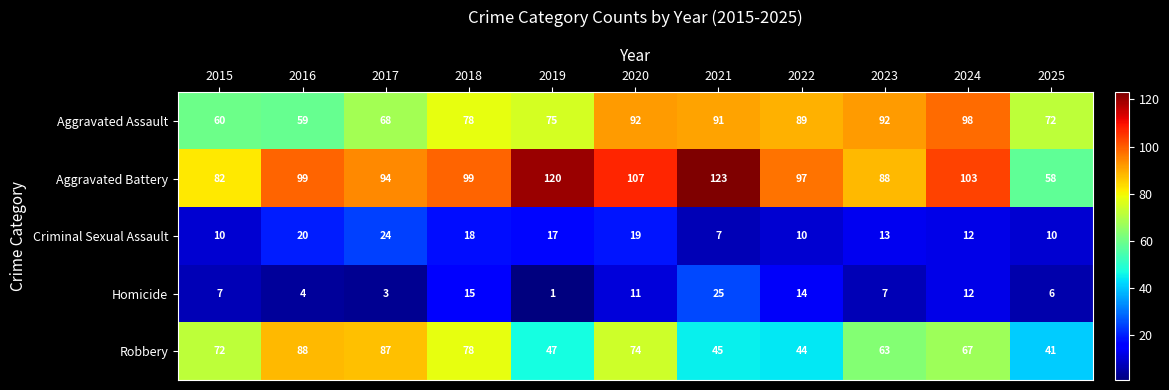

What is the maximum value shown in the chart?

123